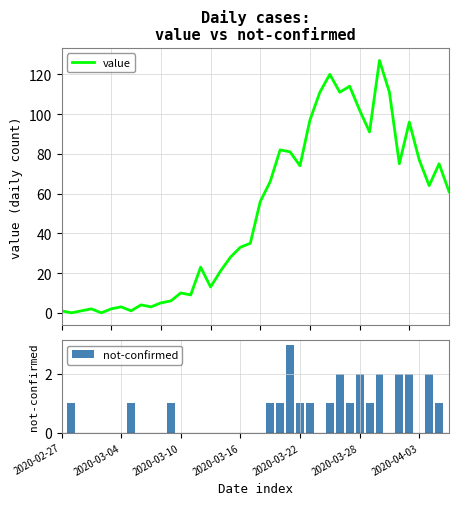

What is the sum of all not-confirmed values?

26